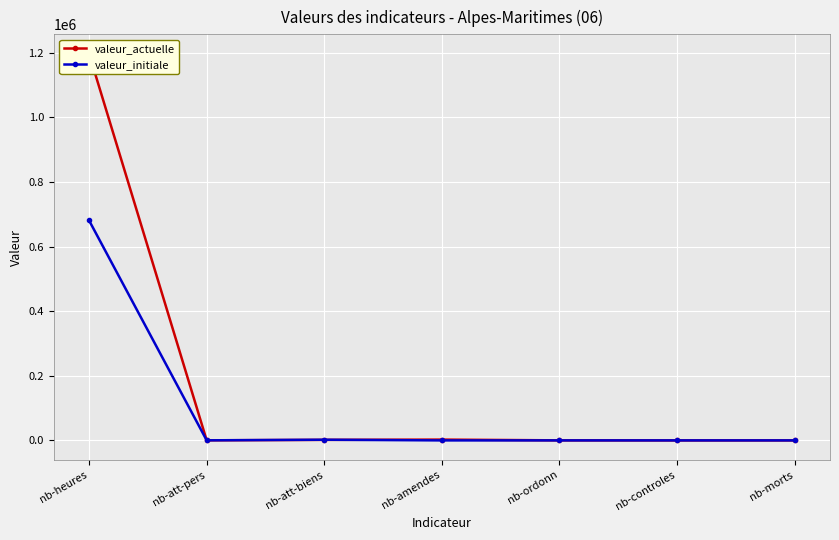

How many times do valeur_actuelle and valeur_initiale cross each other?

3